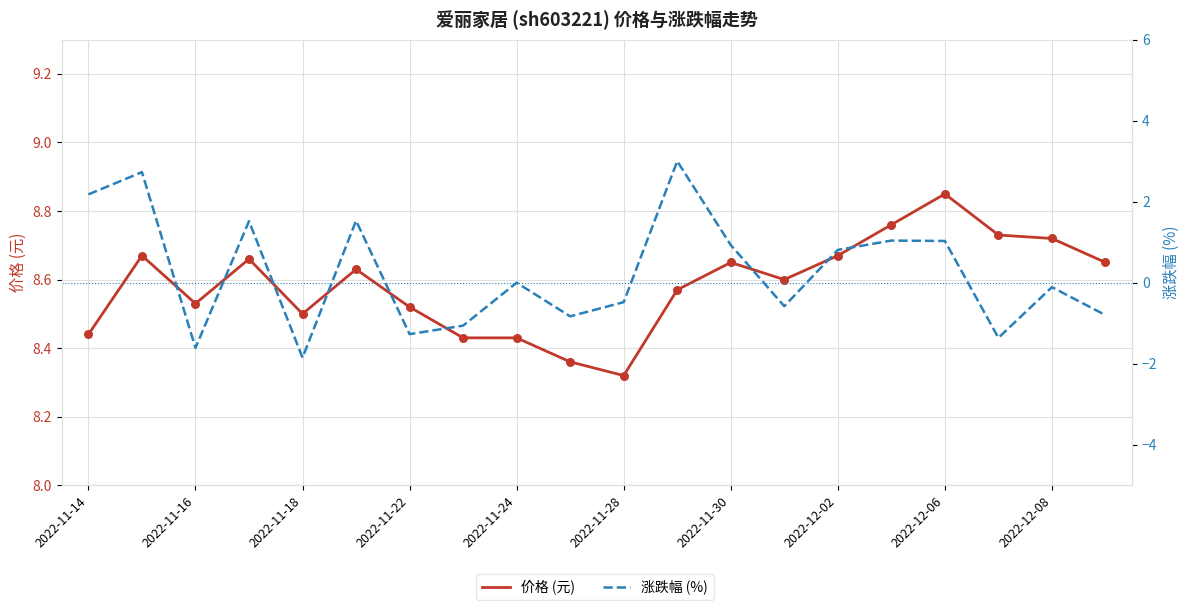

Is the value of 价格 (元) at 16 greater than the value of 涨跌幅 (%) at 2022-12-02?

Yes